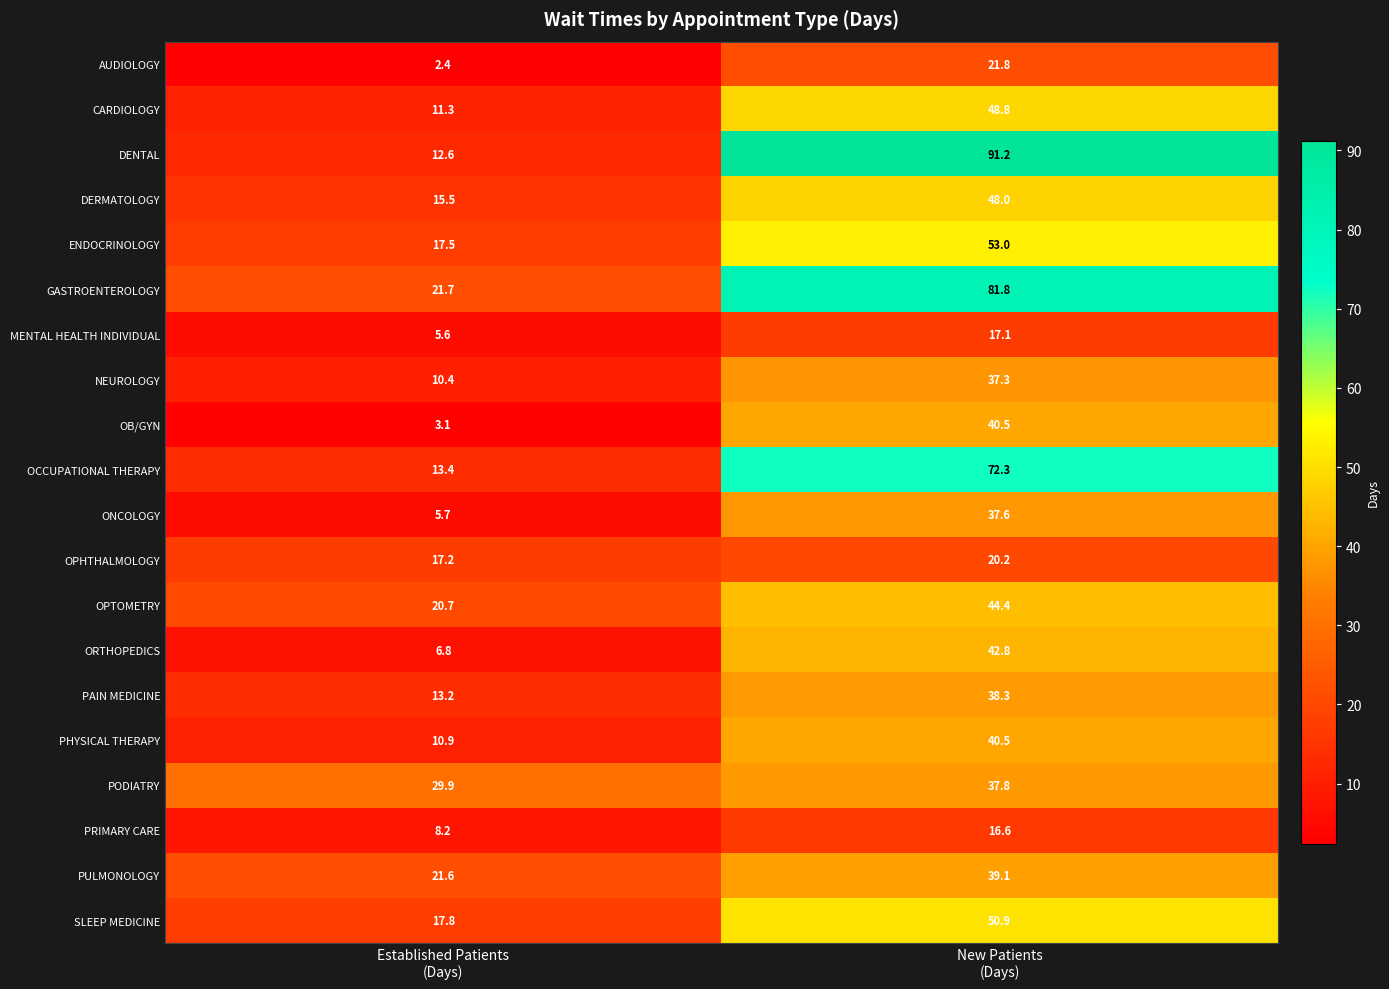

Which series has the largest total across all categories?

DENTAL